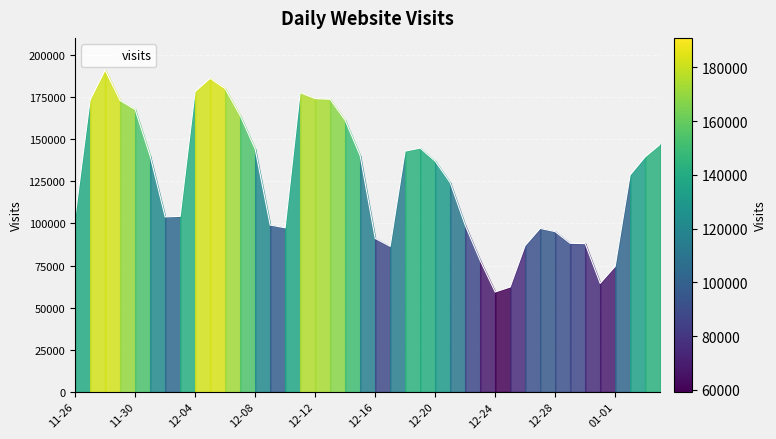

What is the difference between the maximum and minimum values?

131709